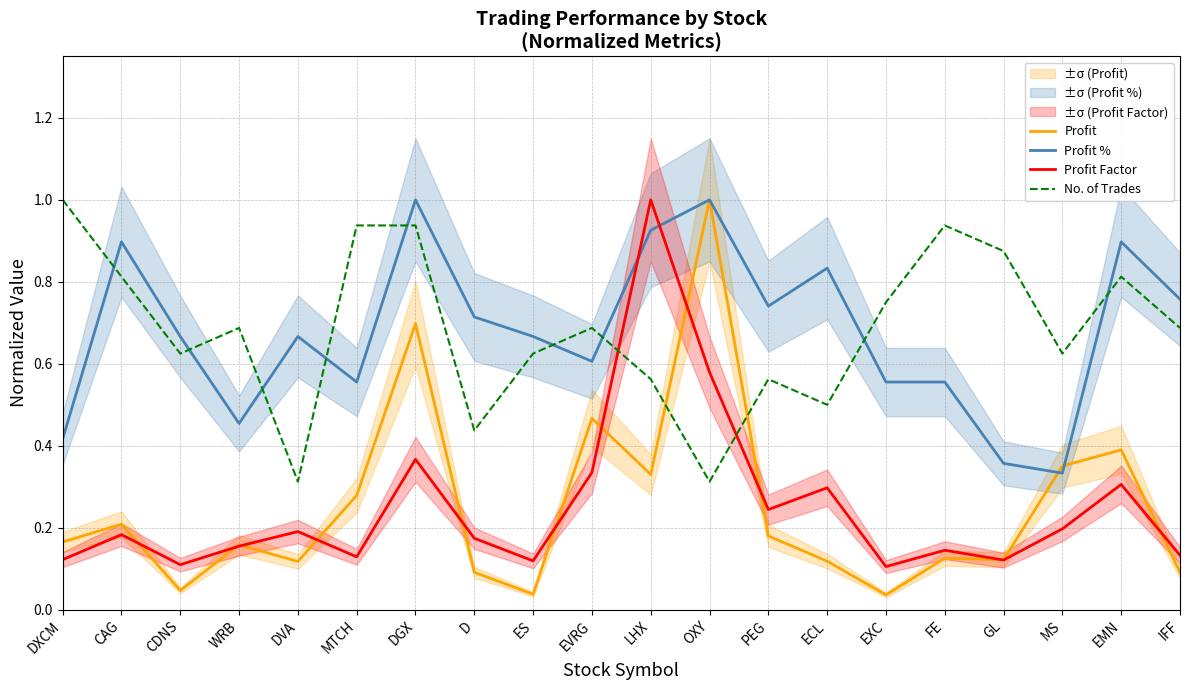

What is the total value across all series at OXY?

2.9